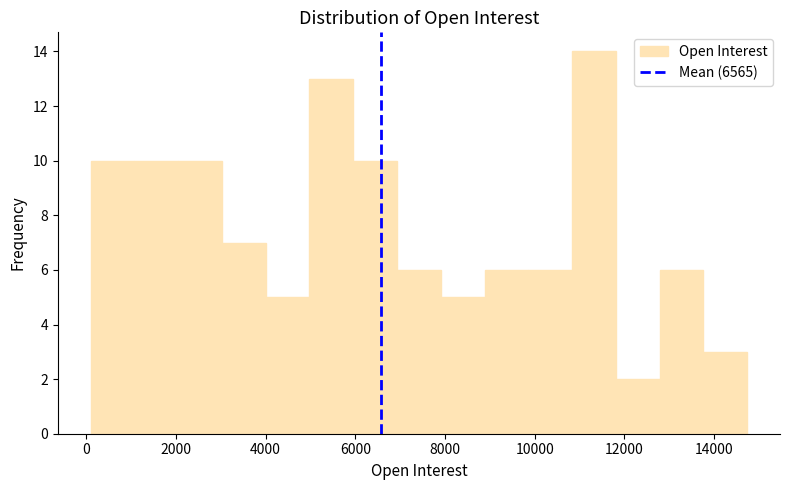

Which range on the x-axis has the tallest bar?

10800 to 11800